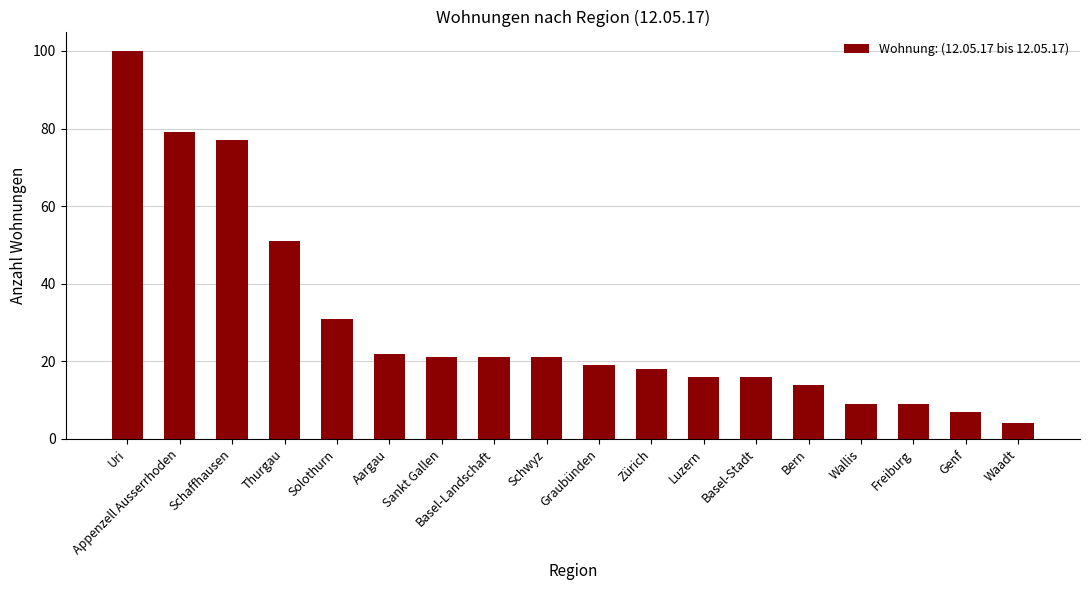

What is the label of the 17th bar from the right?

Appenzell Ausserrhoden